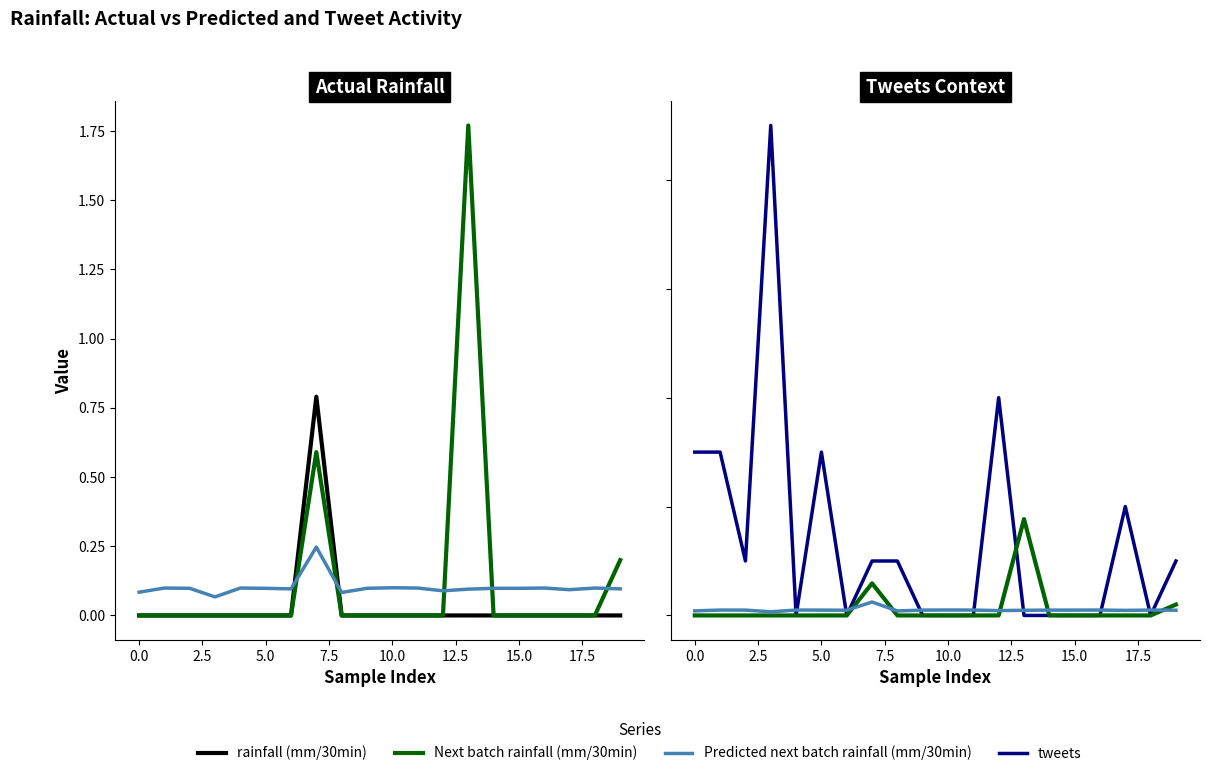

Is the value of Next batch rainfall (mm/30min) at 17.5 greater than the value of Predicted next batch rainfall (mm/30min) at 10.0?

No